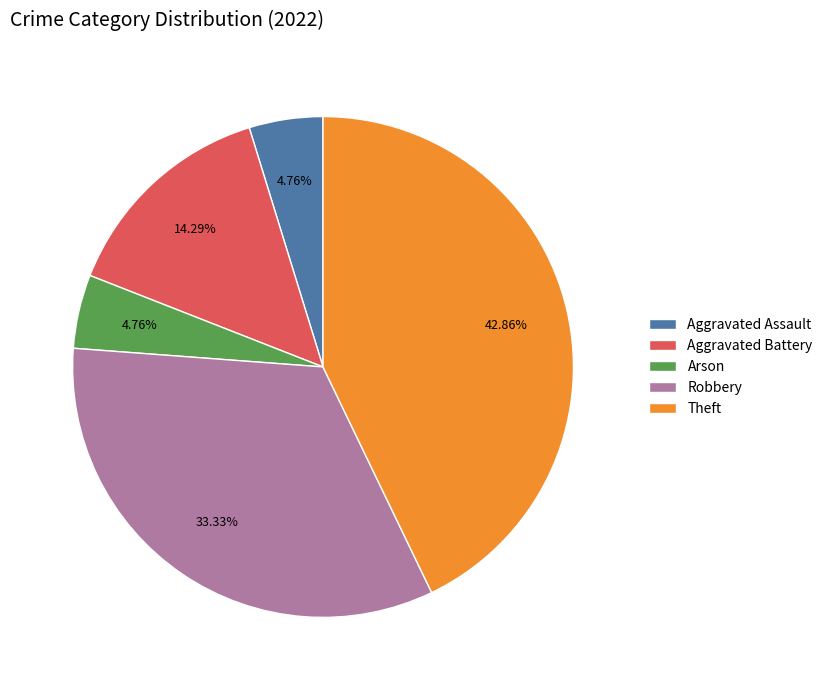

Count the number of slices in the pie.

5